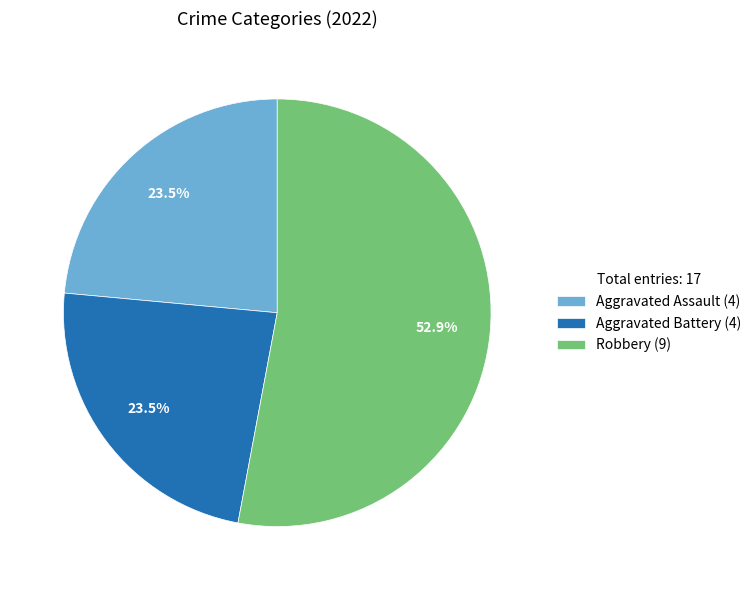

What is the largest slice in the pie chart?

Robbery (9)